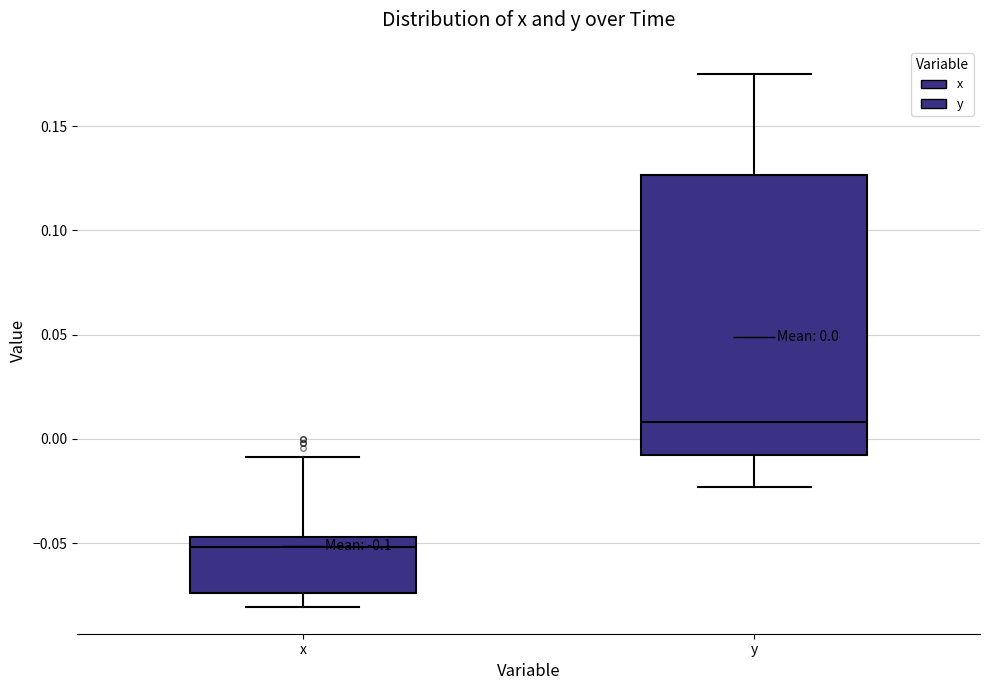

Comparing the boxes themselves (not the whiskers), which one is the tallest?

y